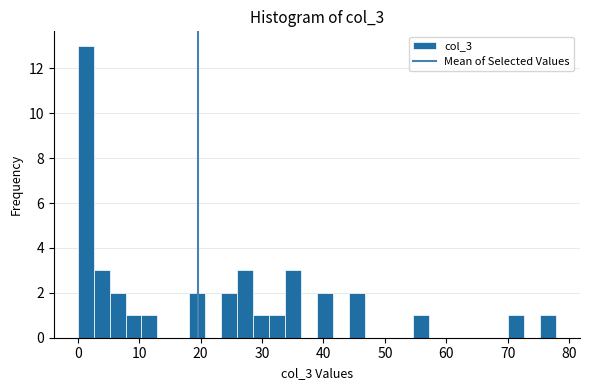

Around what value on the x-axis is the tallest bar? Give the approximate position of its centre, as read against the axis.

1